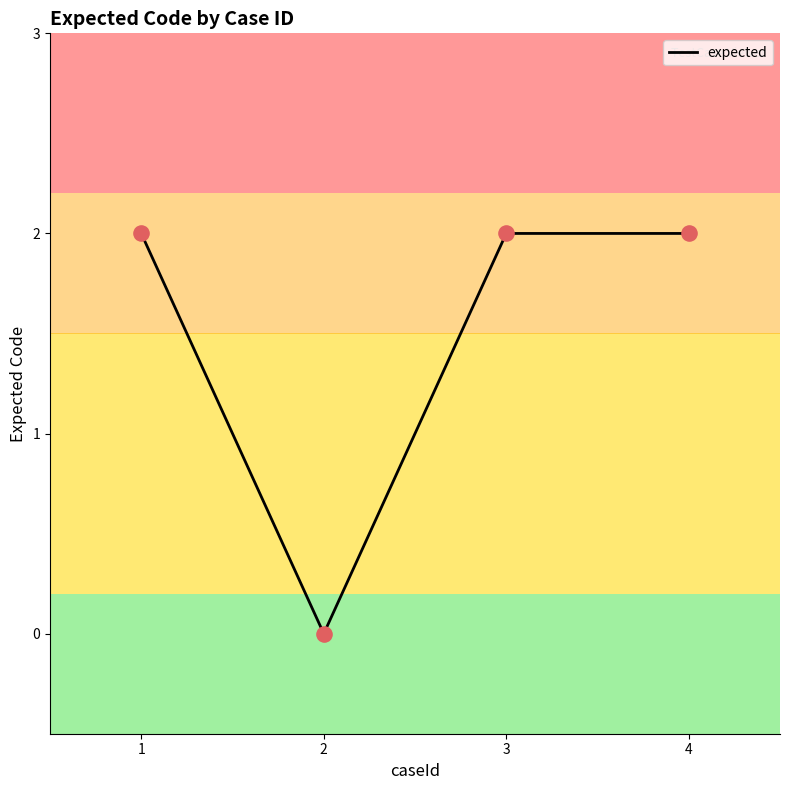

What is the change in value from 2 to 4?

+2